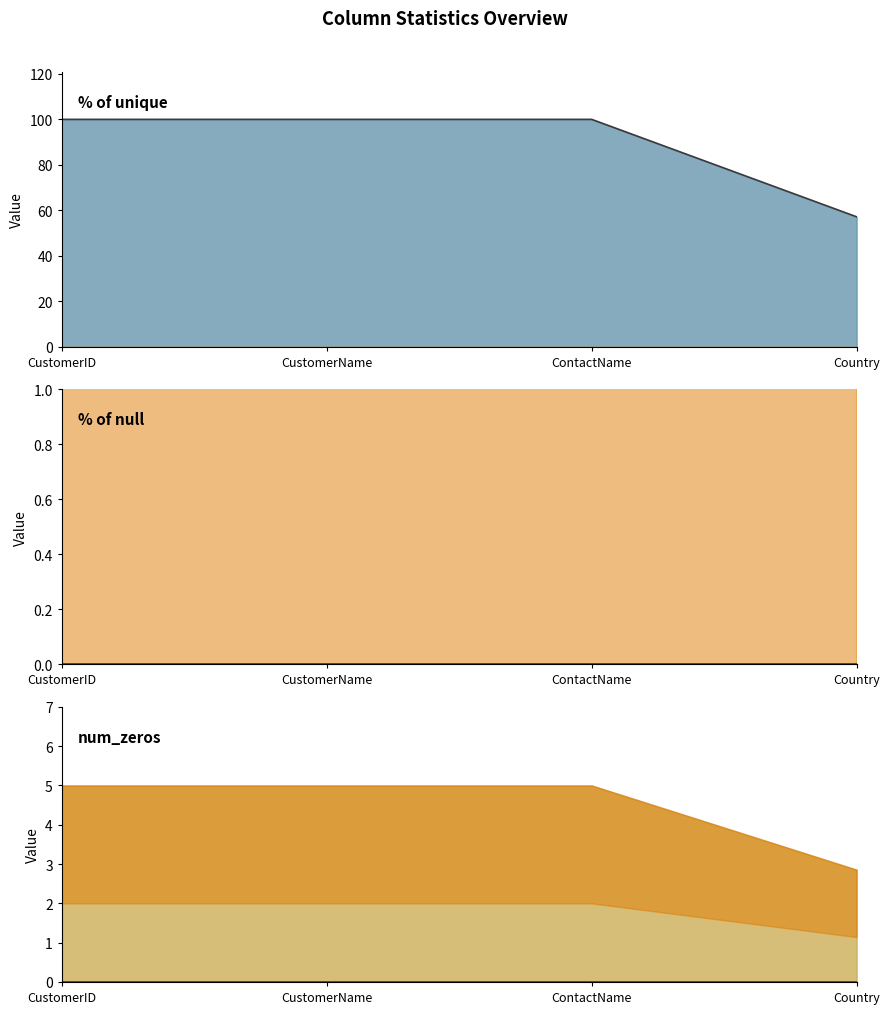

What is the spread (max minus min) of values at CustomerID?

100.0